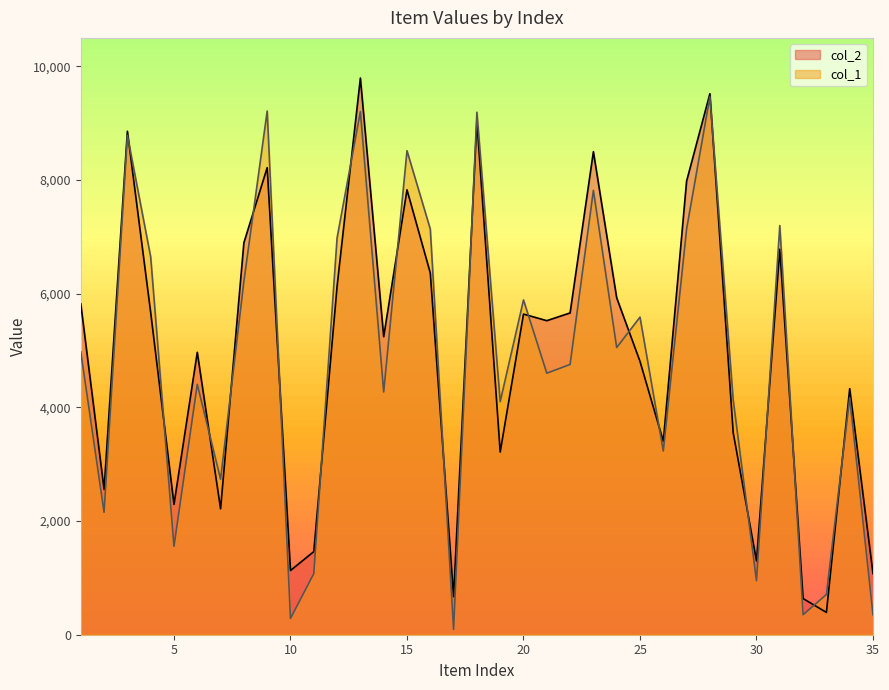

What is the total value across all series at 15?

16342